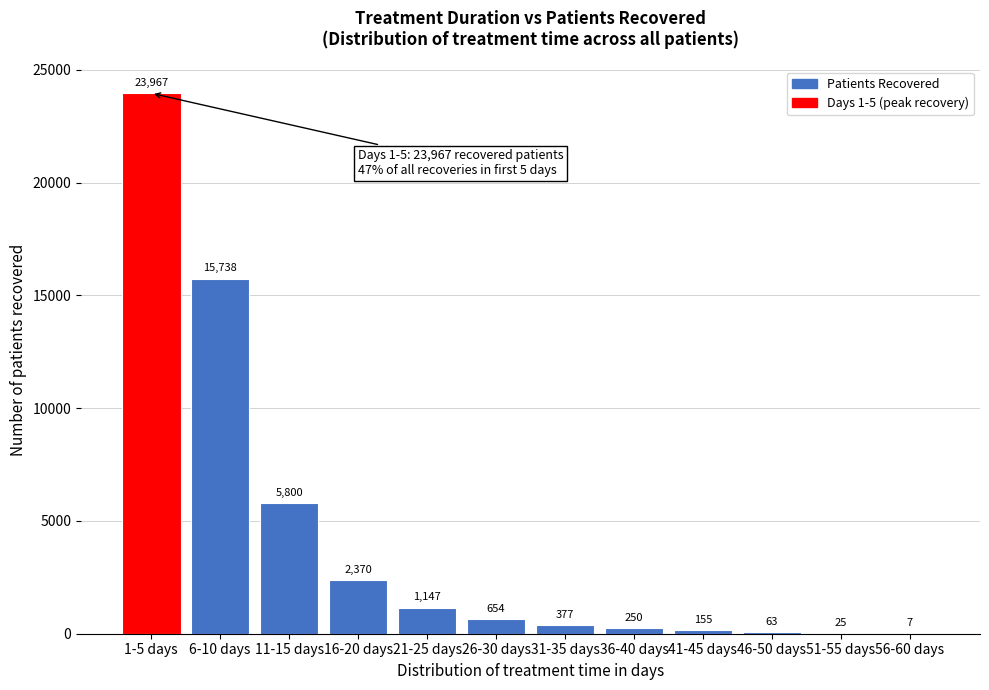

Reading left to right, extract all data points from this chart.

1-5 days=23967	6-10 days=15738	11-15 days=5800	16-20 days=2370	21-25 days=1147	26-30 days=654	31-35 days=377	36-40 days=250	41-45 days=155	46-50 days=63	51-55 days=25	56-60 days=7